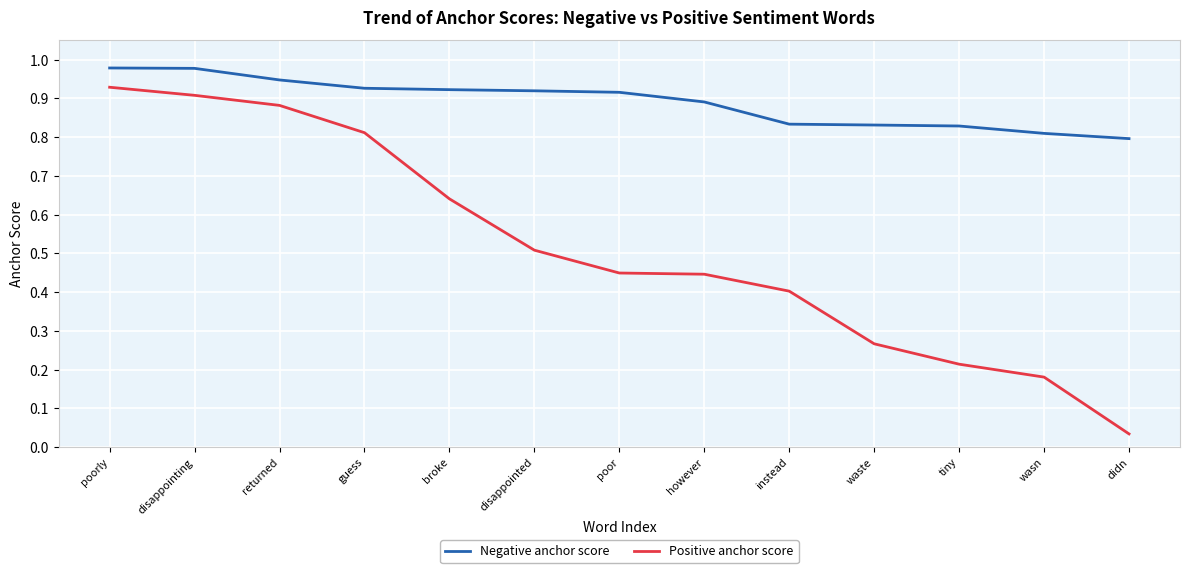

True or false: Negative anchor score and Positive anchor score cross at least once.

False